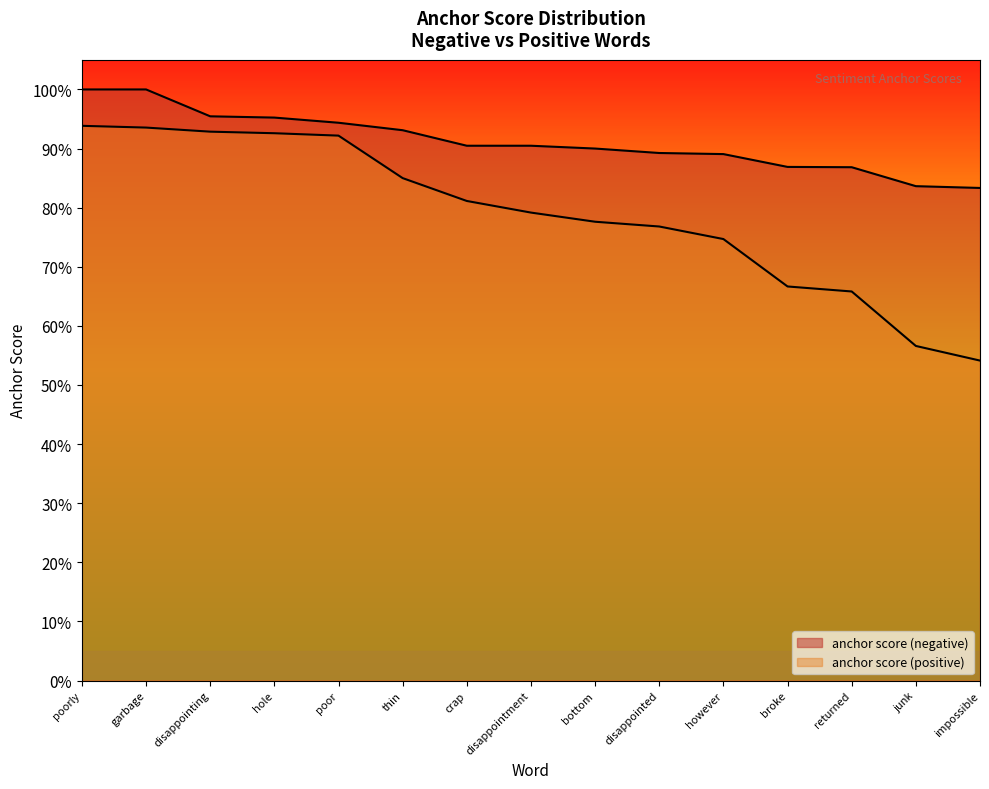

At which label is anchor score (positive) closest to 0?

impossible